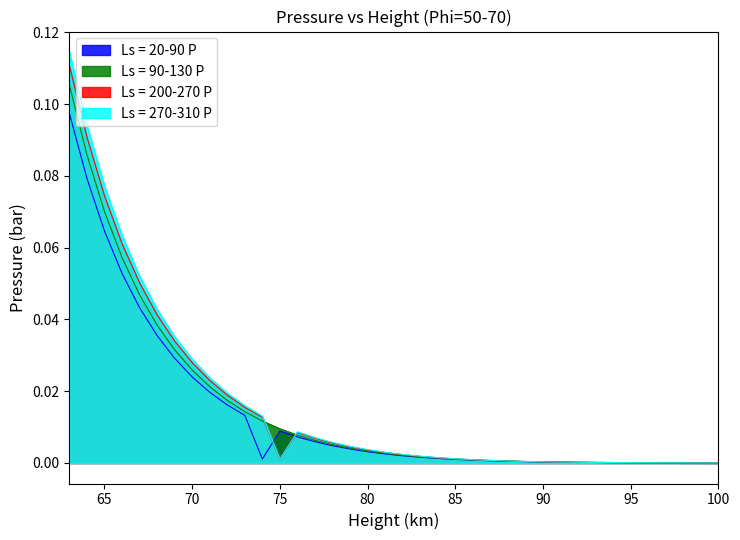

Is it true that Ls = 200-270 P equals 0.0 at 72?

False